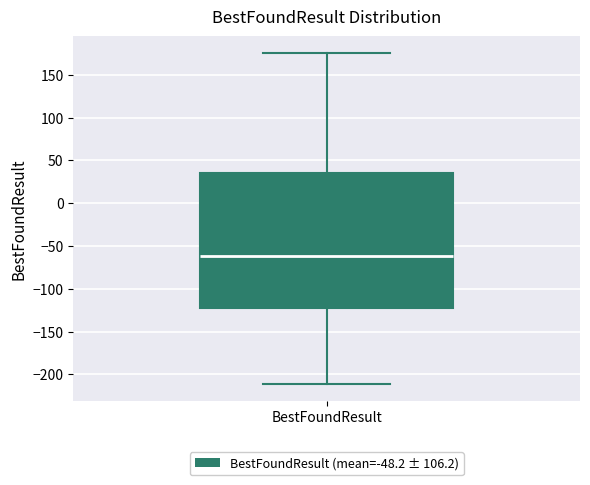

Where does the median line of the box for BestFoundResult sit on the y-axis? The values are not printed on the chart, so give them approximately, as read against the axis.

-60